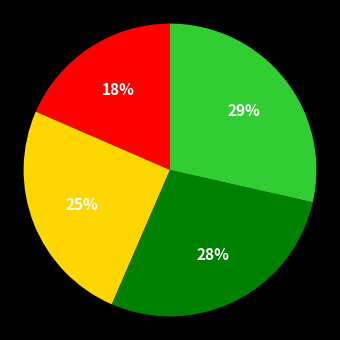

Is there a majority slice in this chart?

No